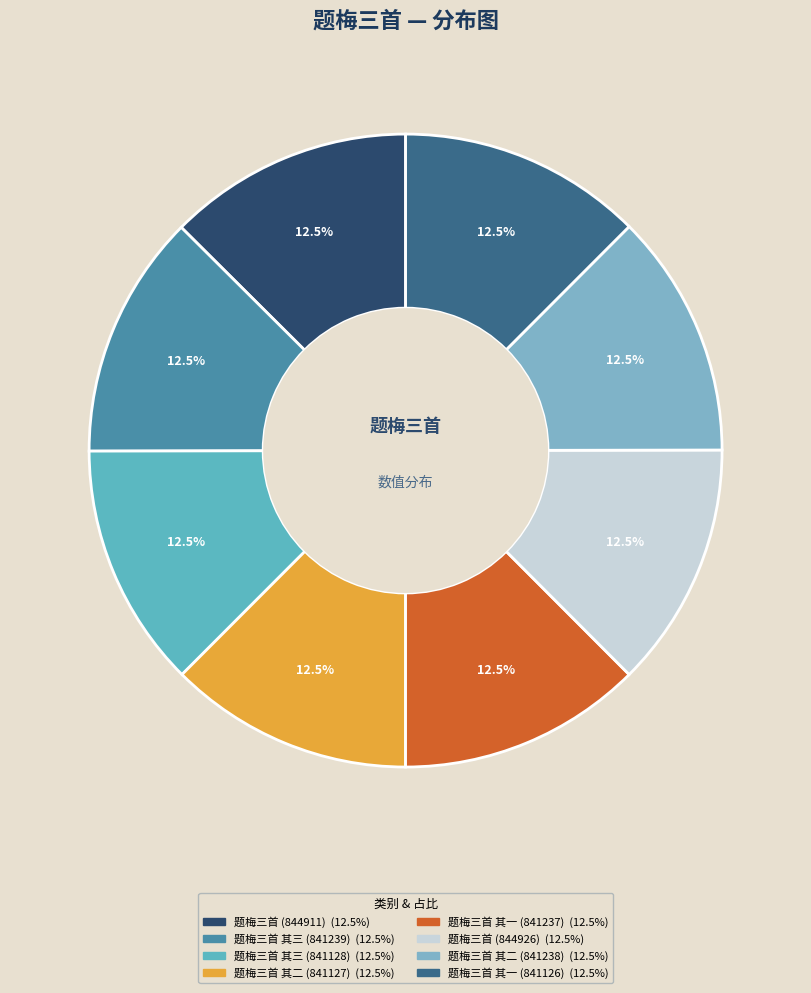

Count the number of slices in the pie.

8